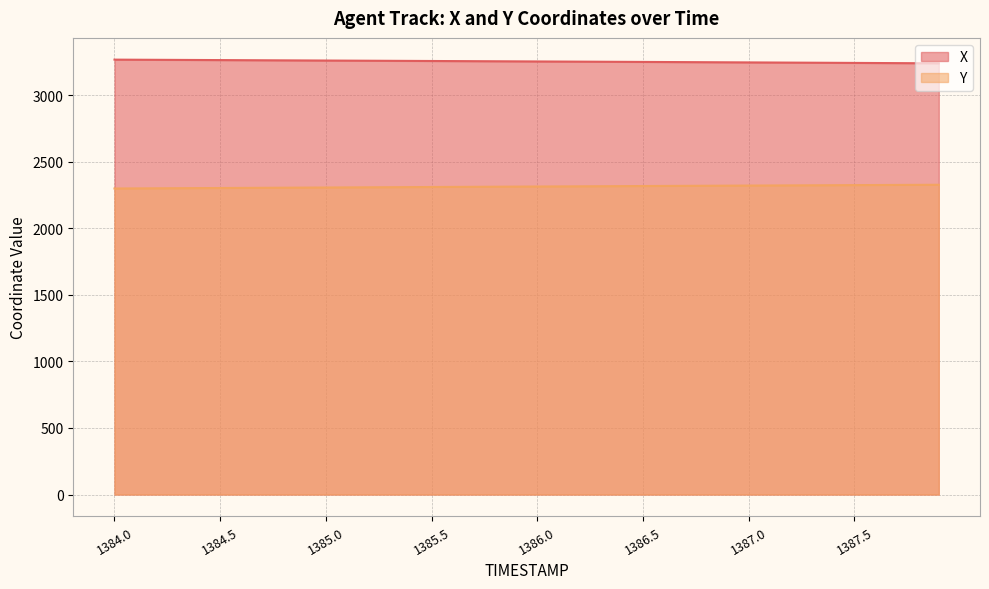

At 1387.1, list the series in order from smallest to largest.

Y, X